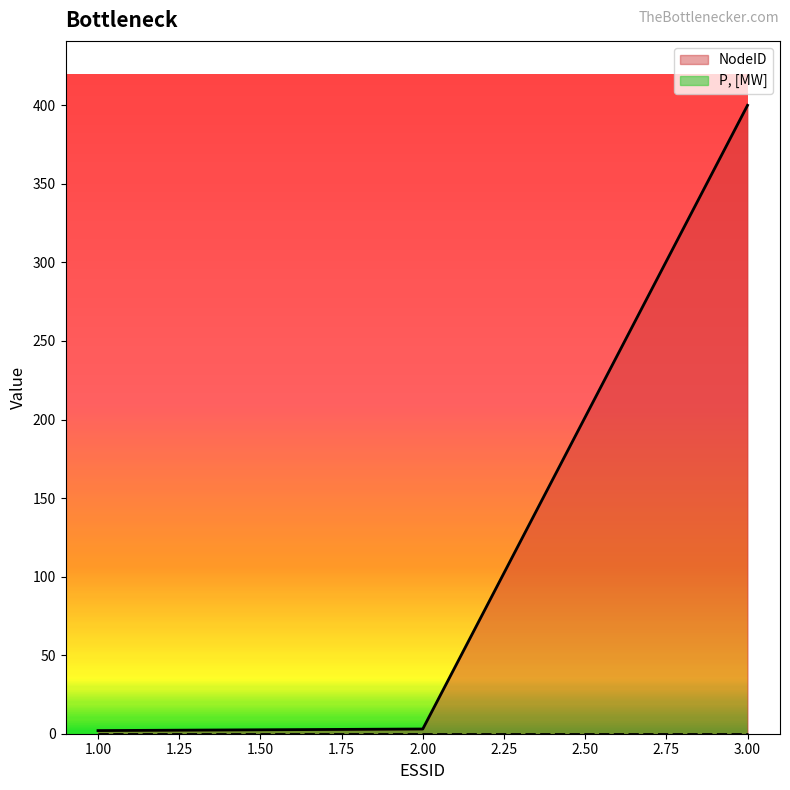

What is the minimum value shown in the chart?

0